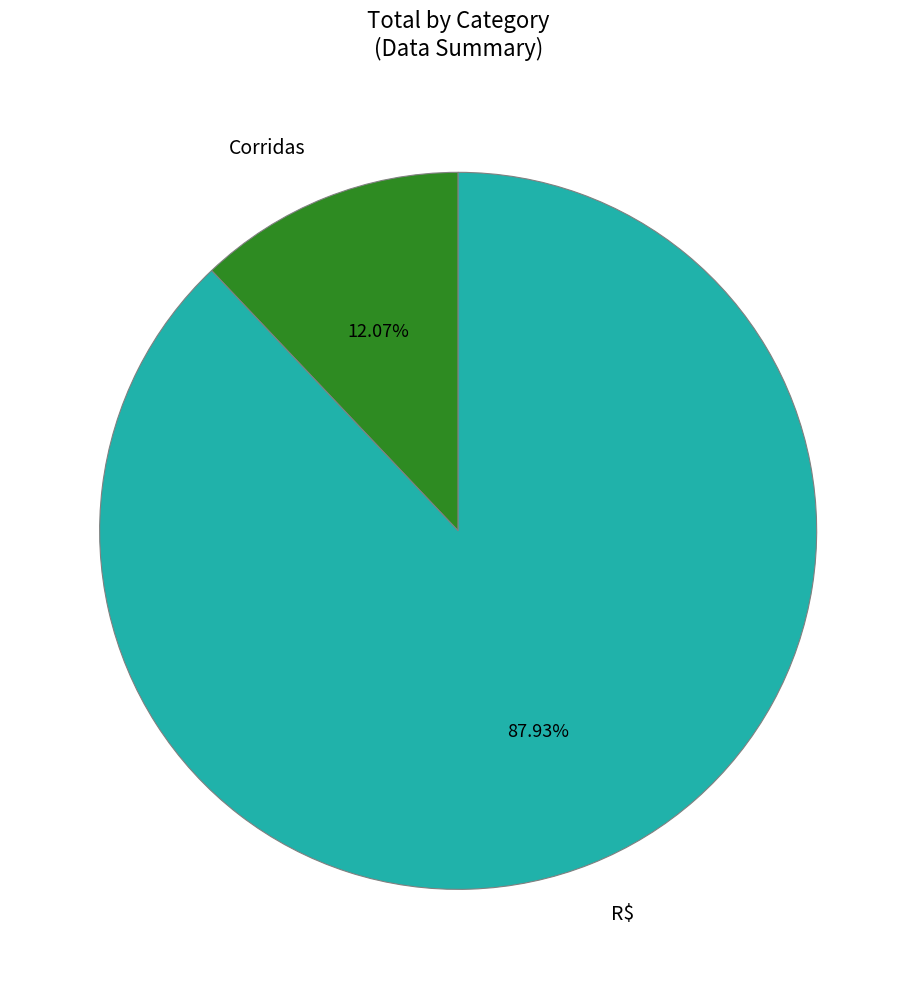

Do Corridas and R$ together represent more than half of the pie?

Yes